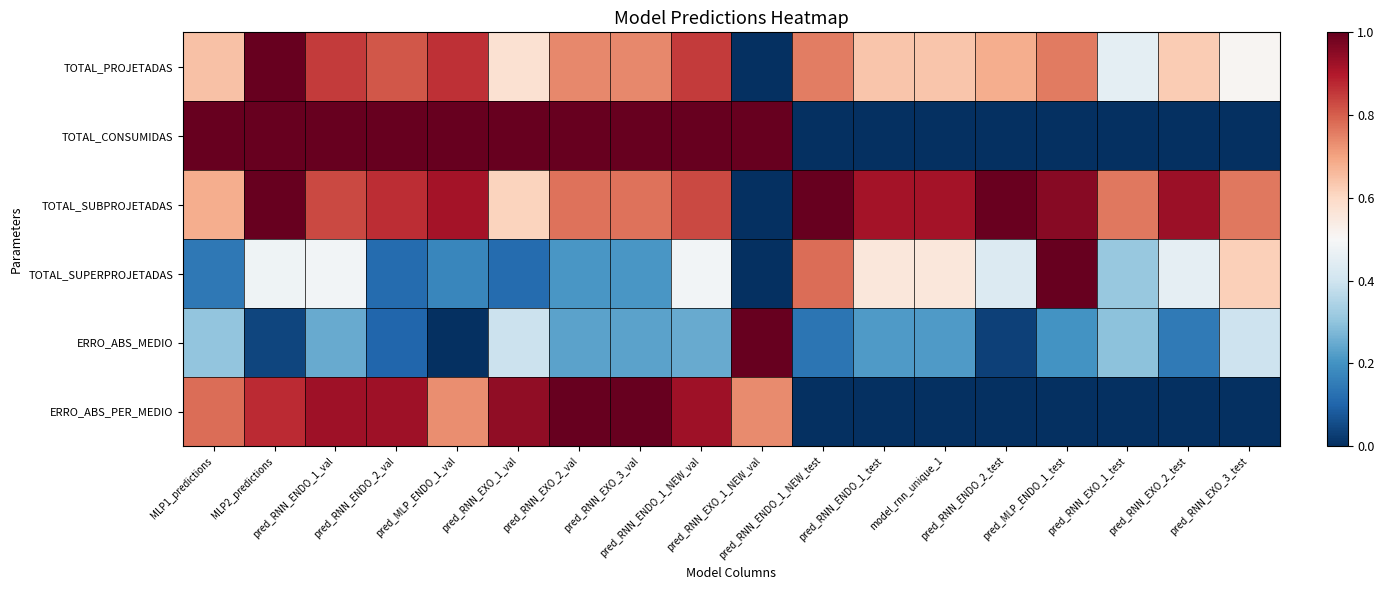

Between pred_MLP_ENDO_1_val and pred_RNN_EXO_3_test, which is larger?

pred_MLP_ENDO_1_val